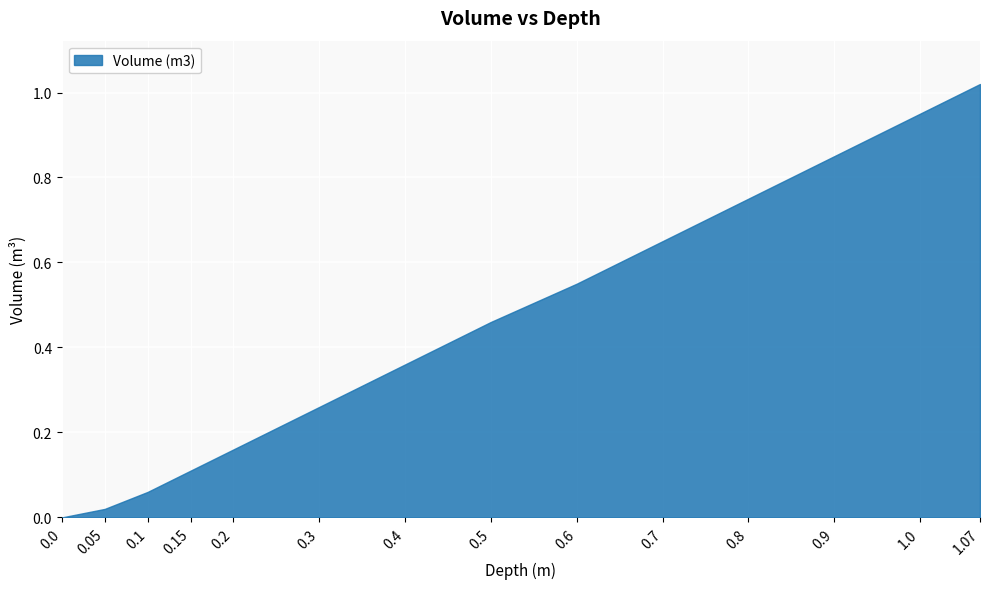

What is the value of the 3rd point from the left?

0.1